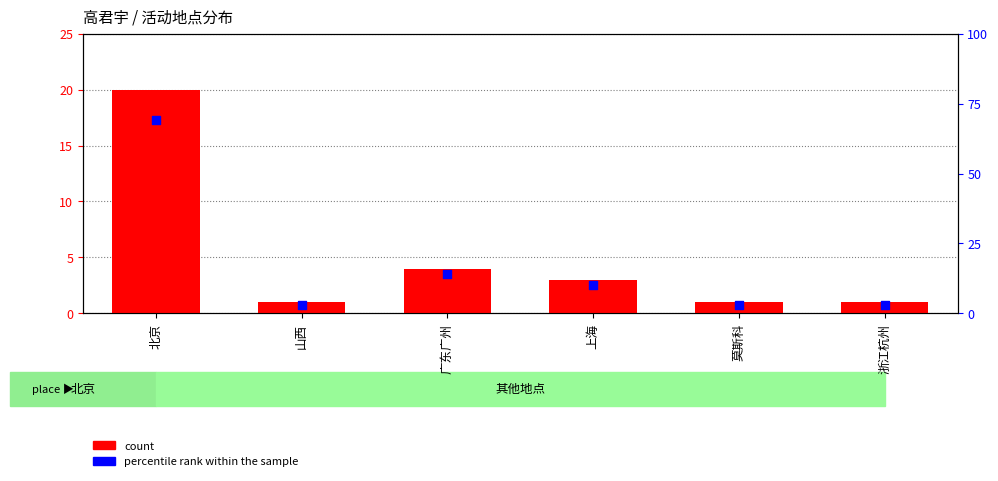

What are all the series names shown in the legend?

count, percentile rank within the sample